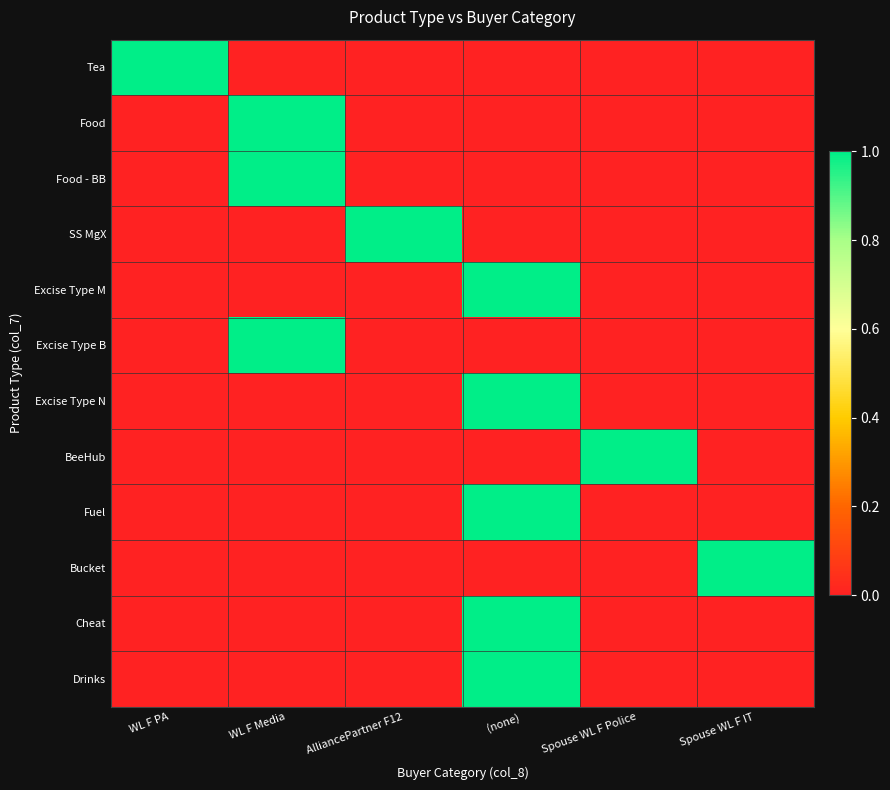

What is the difference between the highest and lowest values at (none)?

1